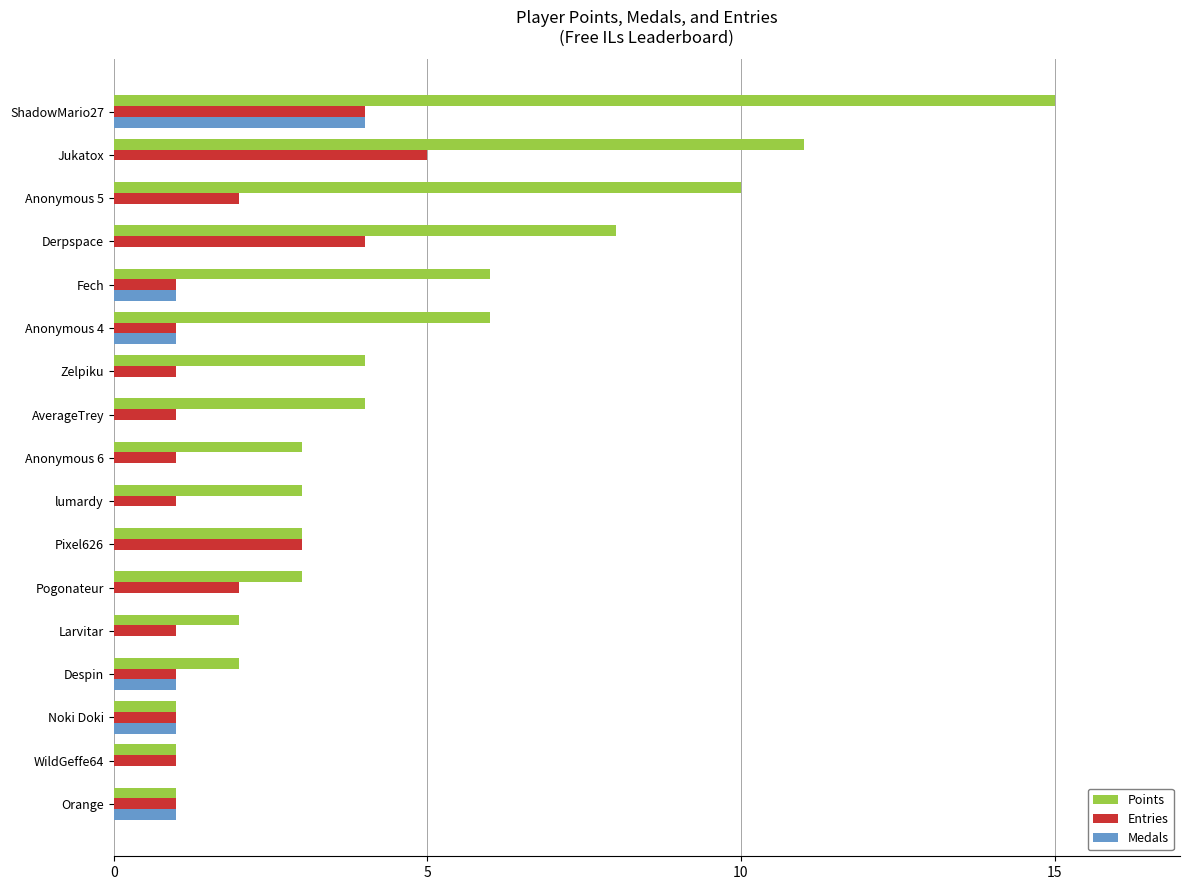

Where is Points nearest to the value 8?

Derpspace